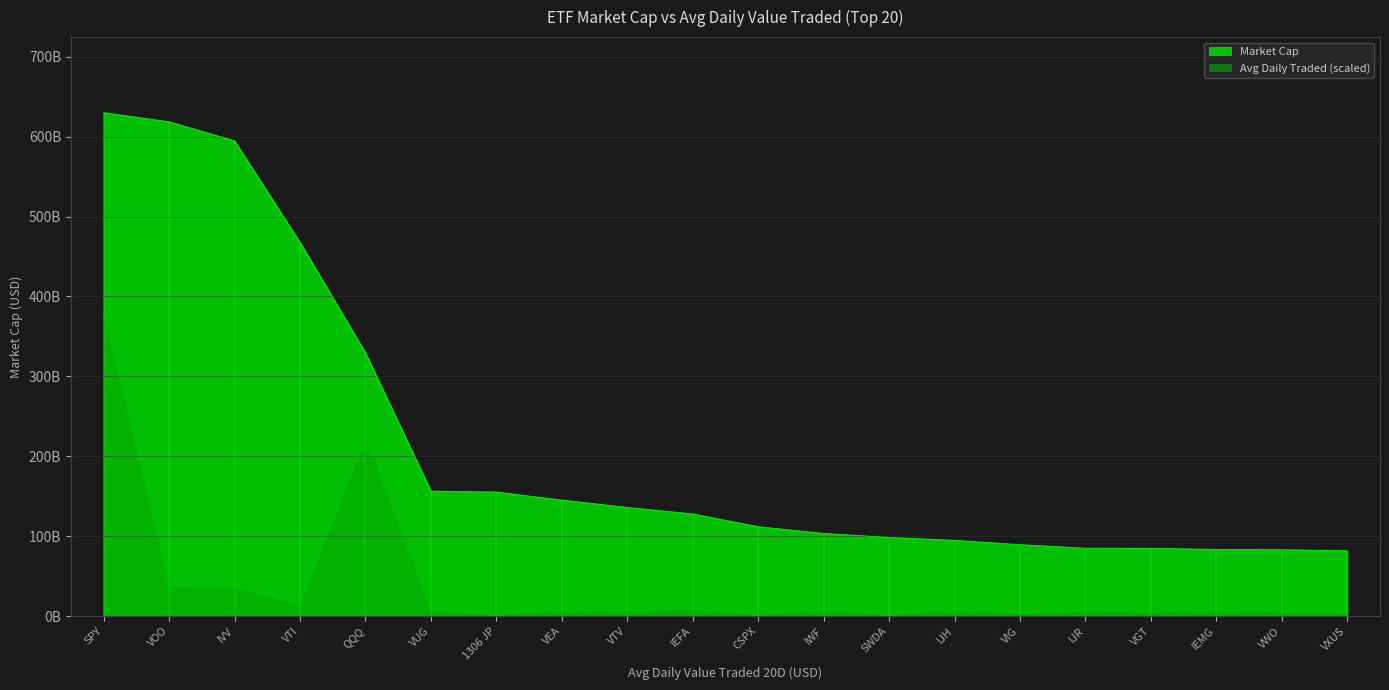

True or false: Market Cap and Avg D Val Traded 20D:D-20 intersect in this chart.

False